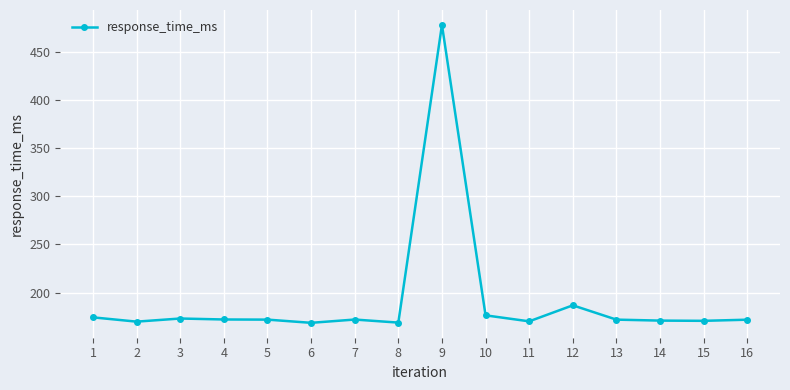

True or false: the data shows 275.2 at 14.

False